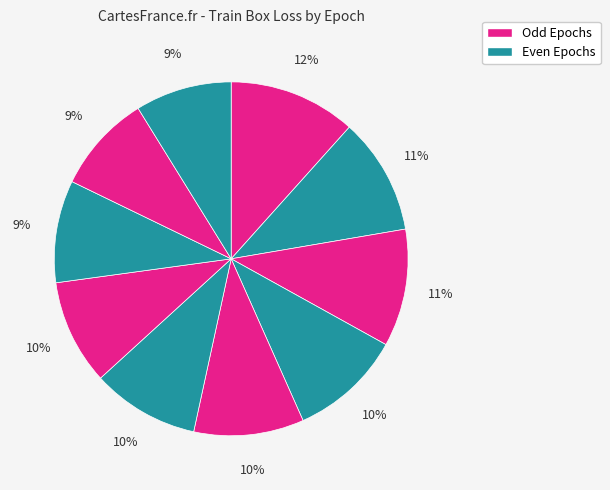

How many slices are in this pie chart?

10